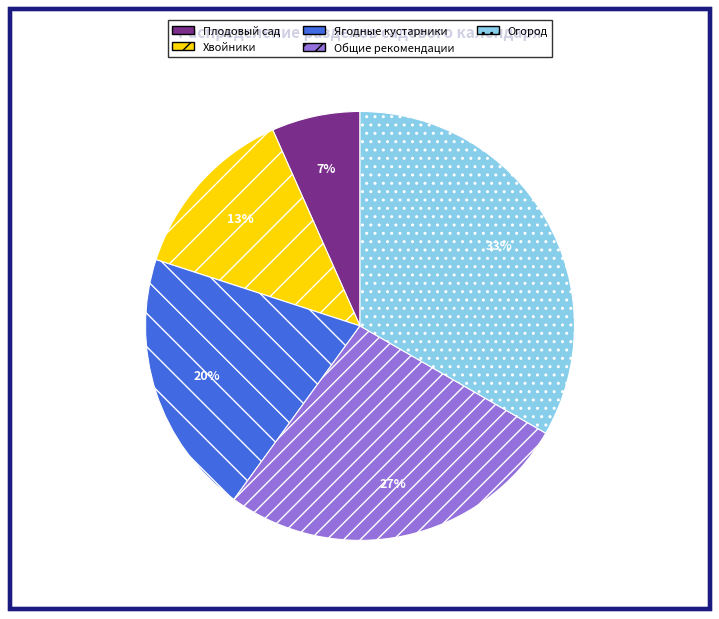

Rank the categories by value from highest to lowest.

Огород, Общие рекомендации, Ягодные кустарники, Хвойники, Плодовый сад